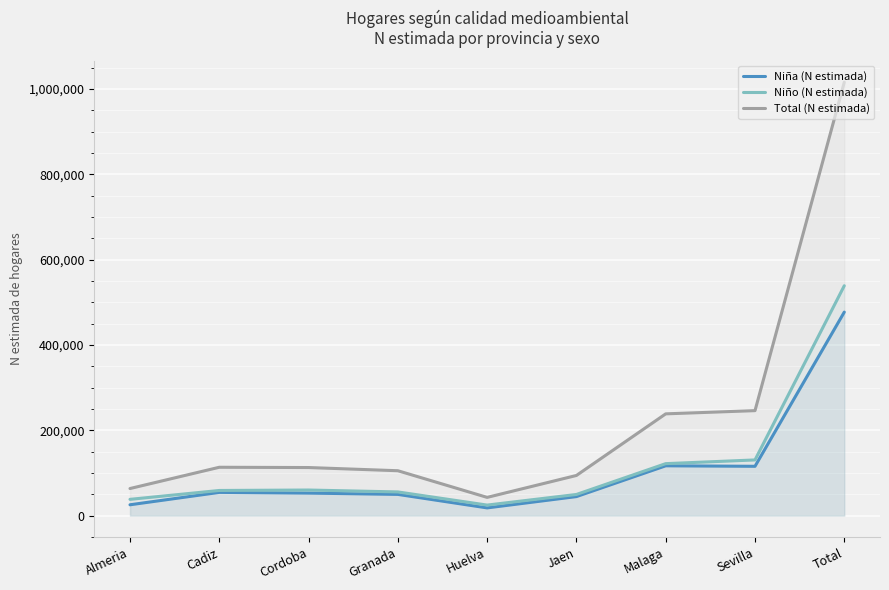

True or false: Niña (N estimada) and Total (N estimada) cross at least once.

False